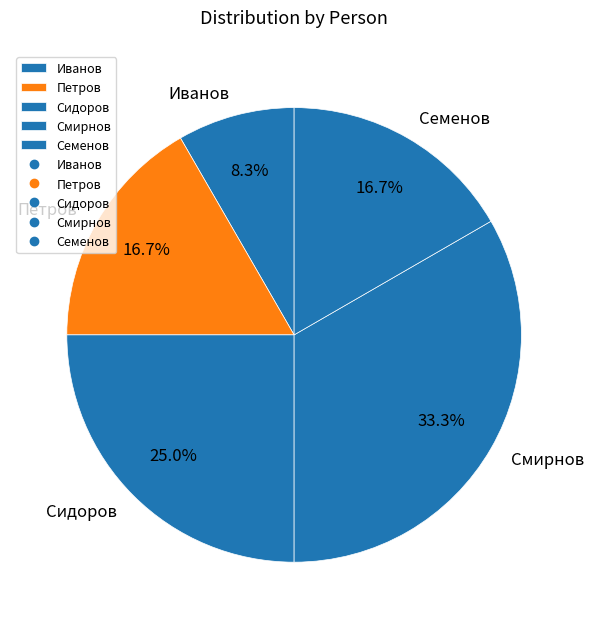

How many segments does this pie chart have?

5